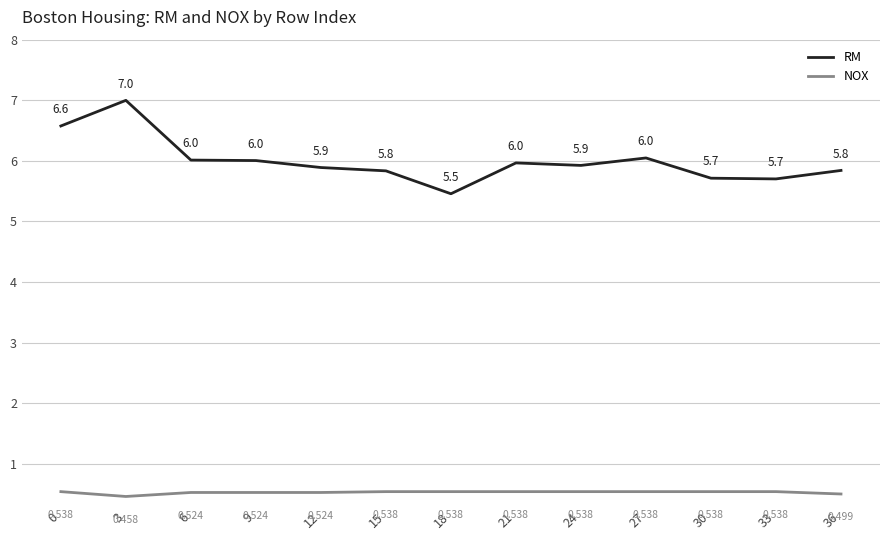

Which series has the widest spread of values?

RM